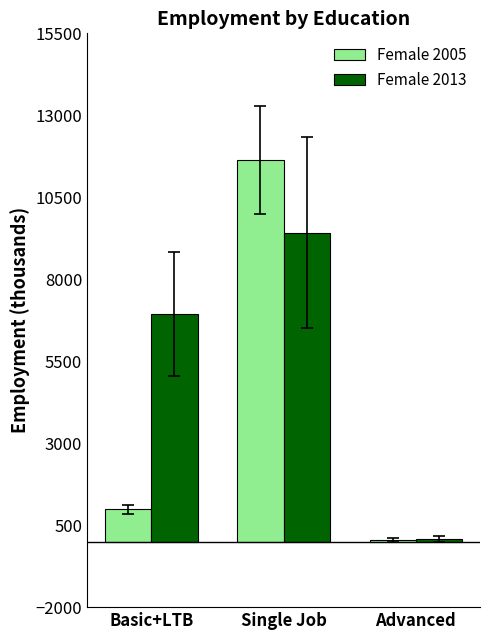

Which series has the largest total across all categories?

Female 2013